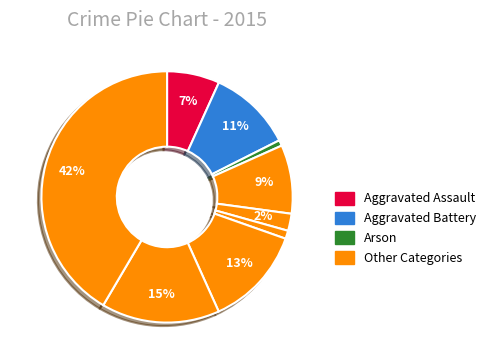

How many segments does this pie chart have?

9